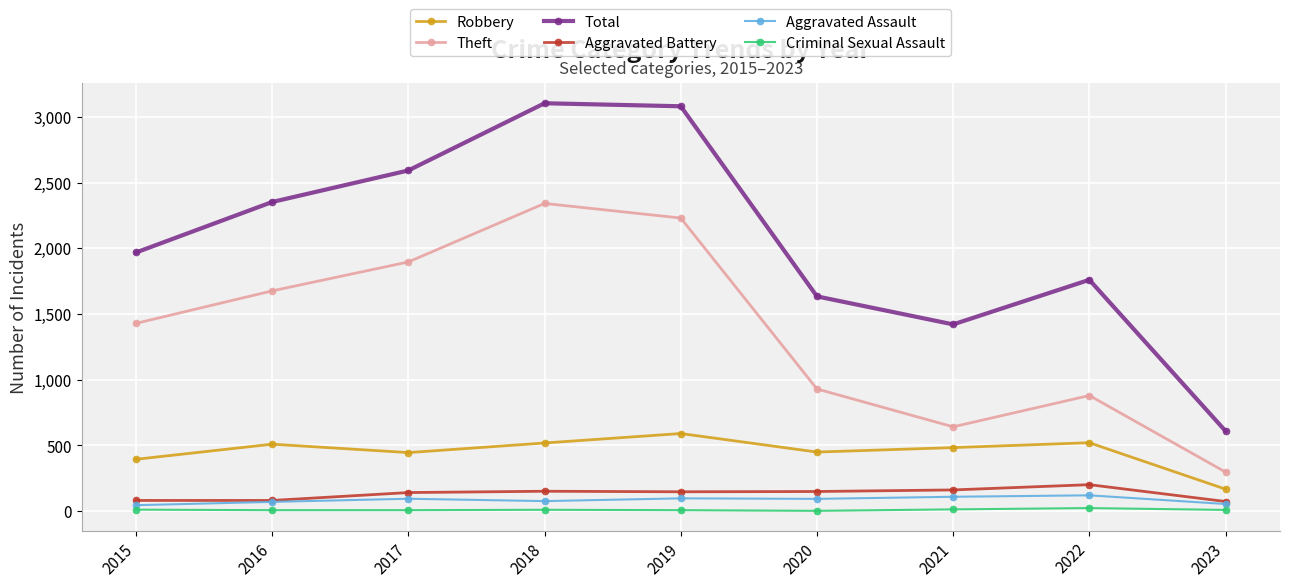

What is the minimum value for Robbery?

168